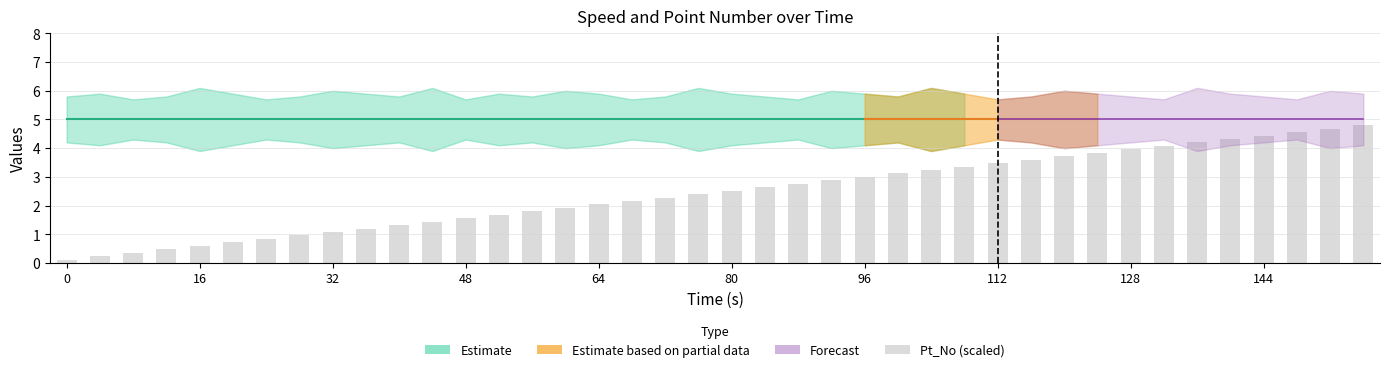

What is the average value?

2.5